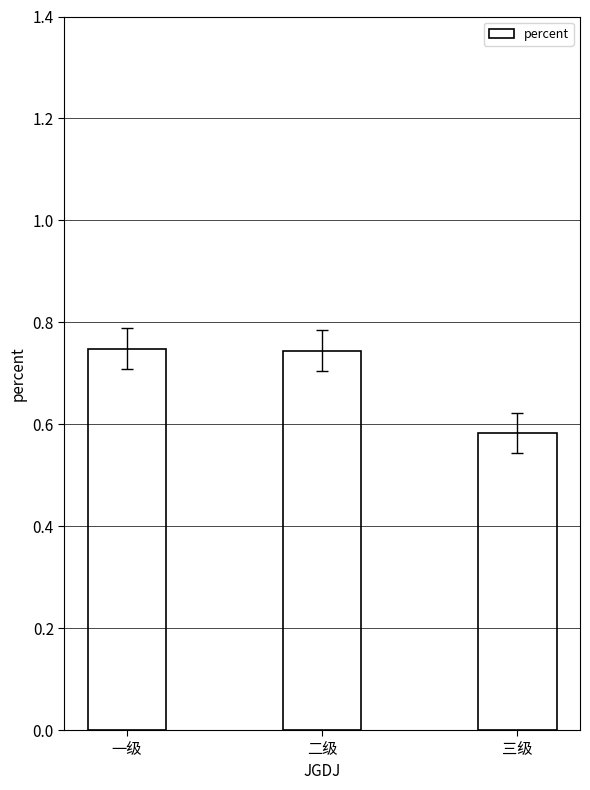

How many bars are there in total?

3